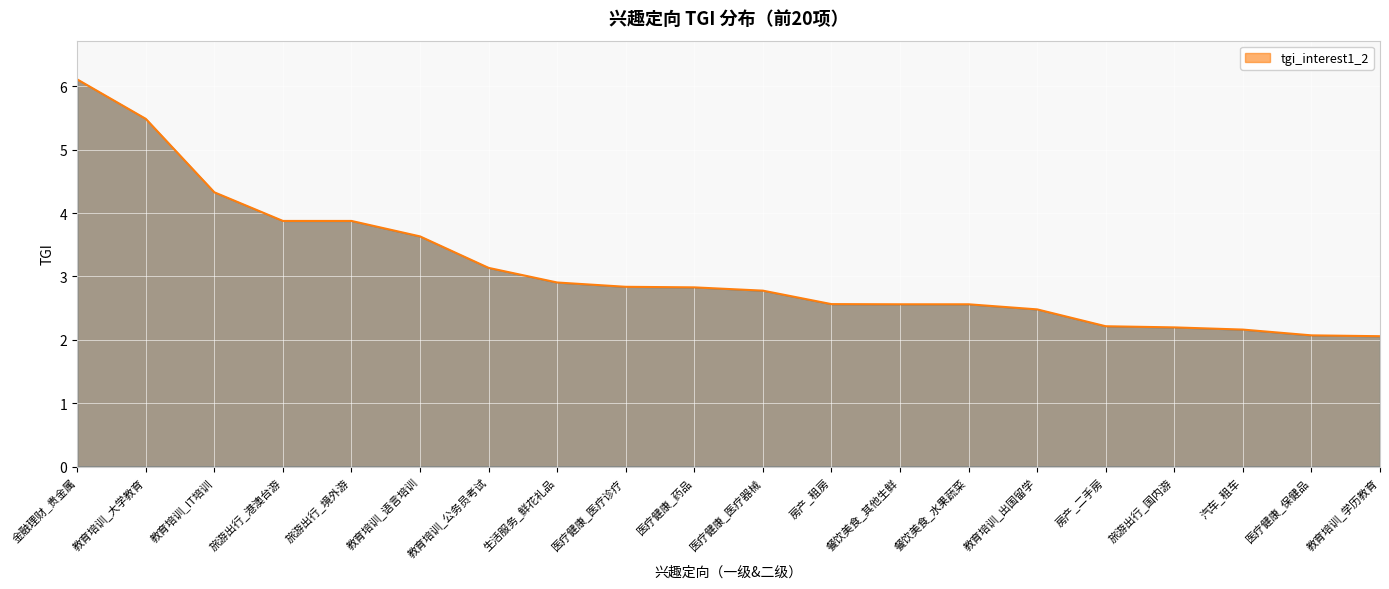

What is the change in value from 教育培训_出国留学 to 旅游出行_国内游?

-0.3